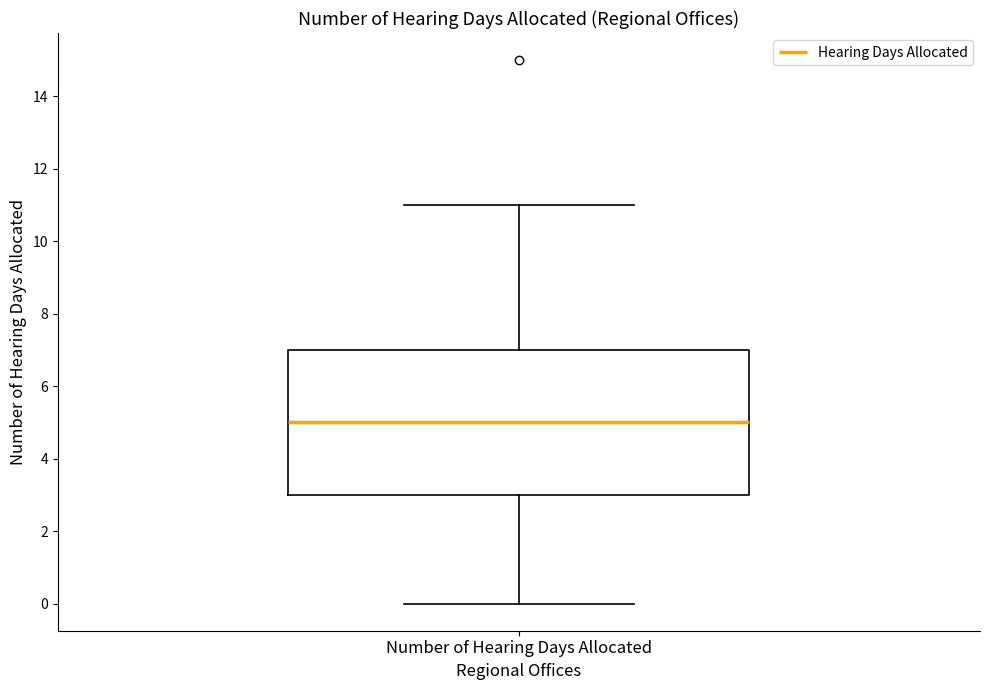

Read this box plot against the y-axis: the position of the median line, the range covered by the box, and the ends of both whiskers. The values are not printed on the chart, so give them approximately, as read against the axis.

median 5, box 3 to 7, whiskers 0 to 11